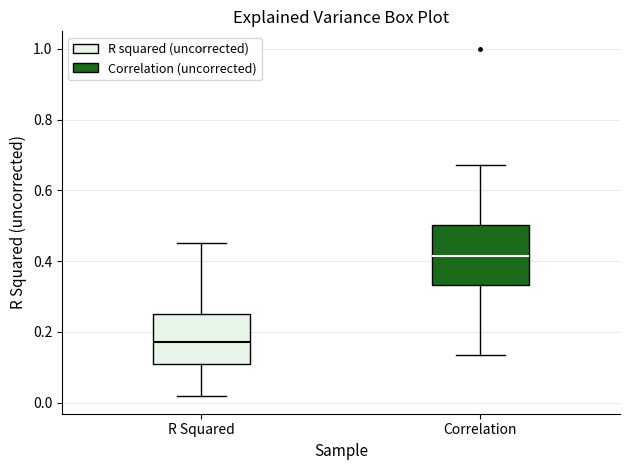

Comparing the boxes themselves (not the whiskers), which one is the tallest?

Correlation